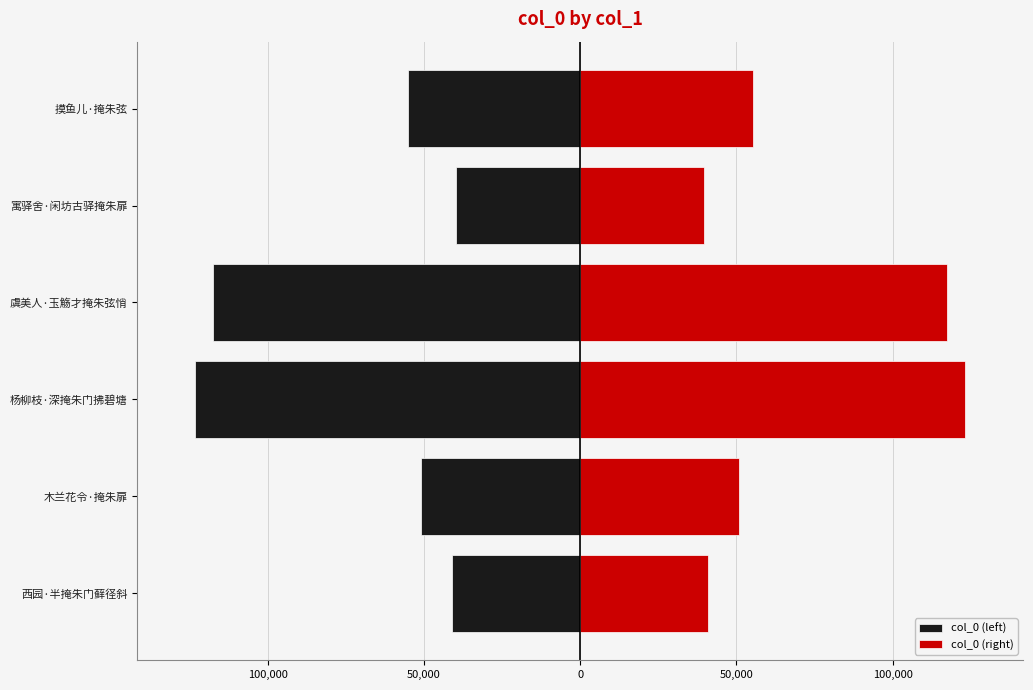

Is it true that col_0 (left) equals -78924.7 at 虞美人·玉觞才掩朱弦悄?

False